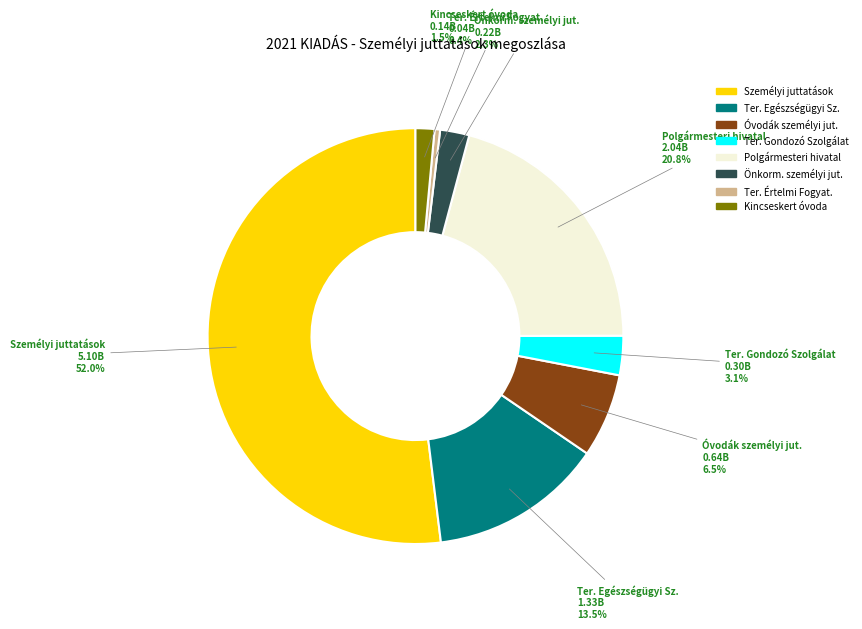

Which category accounts for the majority?

Személyi juttatások